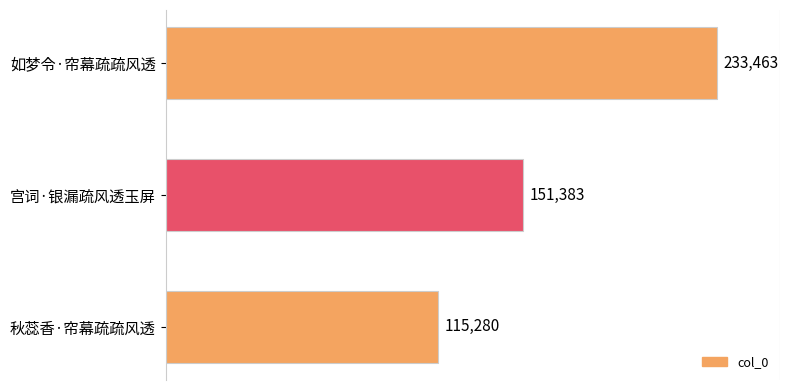

List the labels in order of value, largest first.

如梦令·帘幕疏疏风透, 宫词·银漏疏风透玉屏, 秋蕊香·帘幕疏疏风透